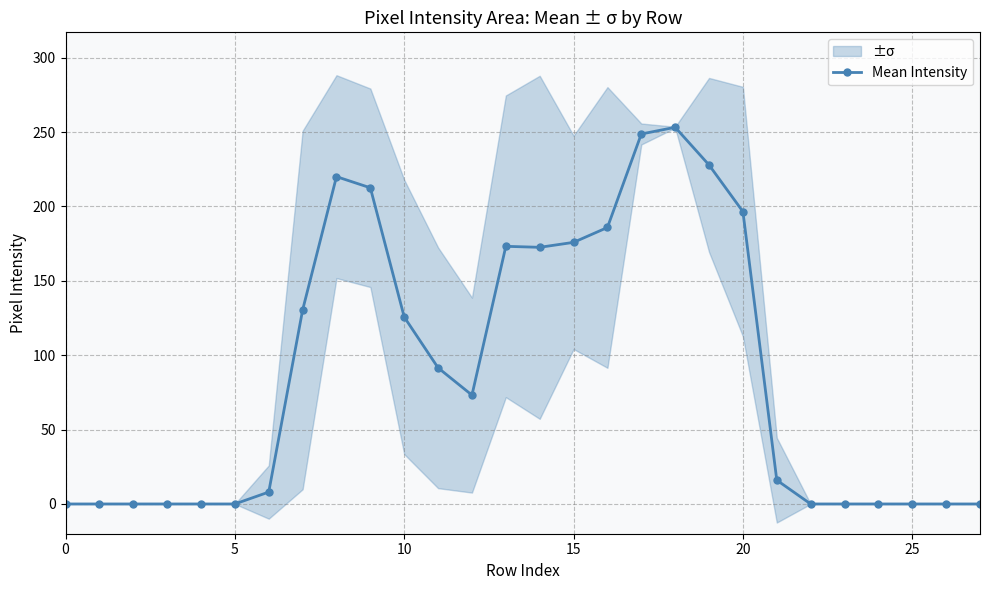

True or false: the data shows 212.5 at 9.

True